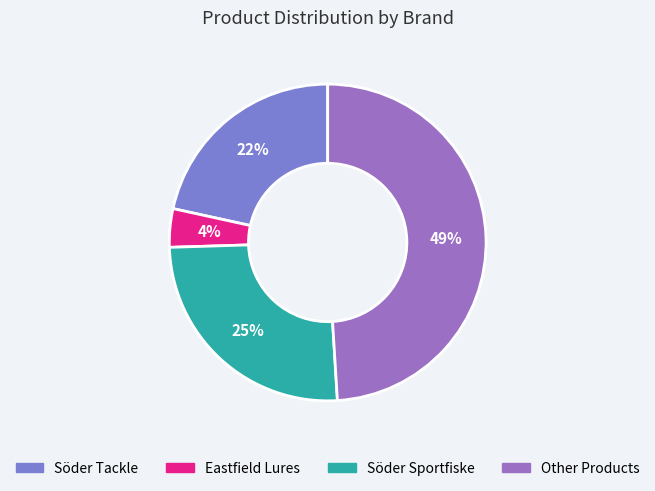

How many slices are in this pie chart?

4